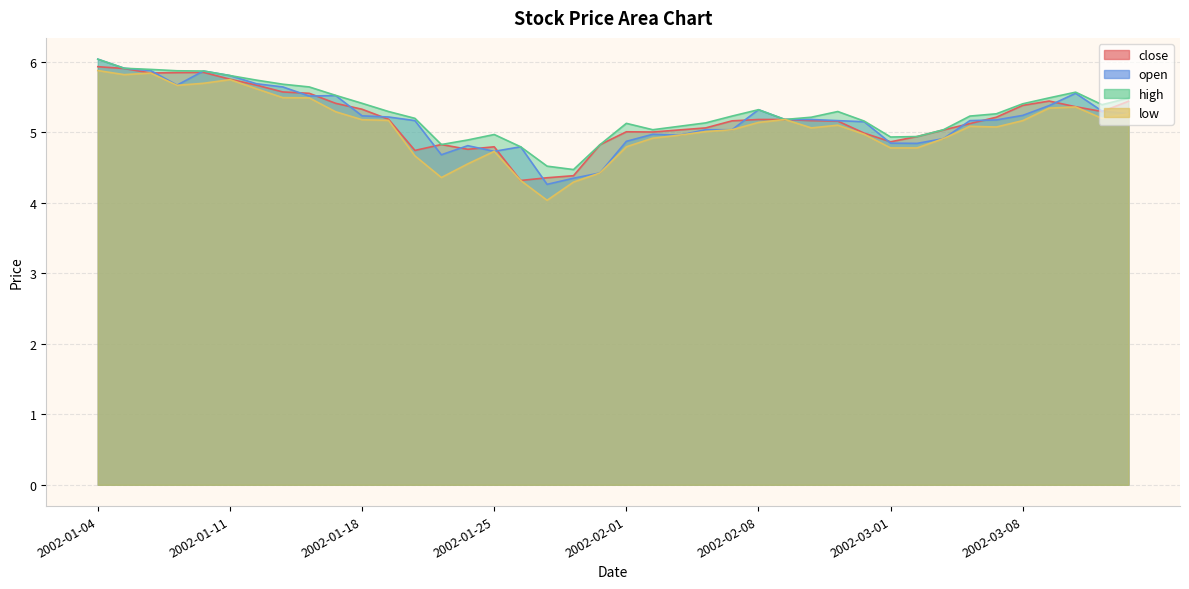

How many data points in open are above 5?

27